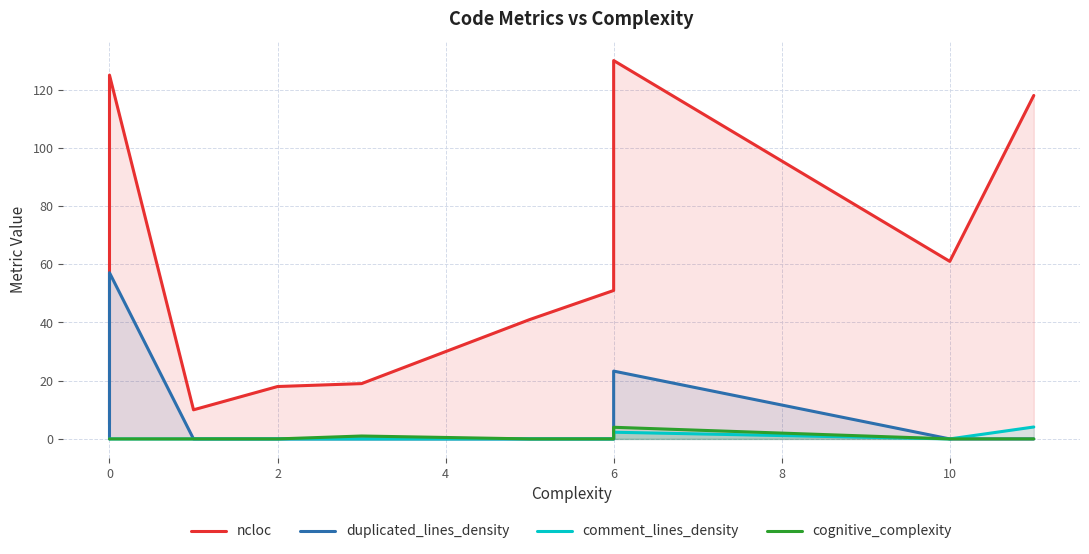

How many values in comment_lines_density are above zero?

2